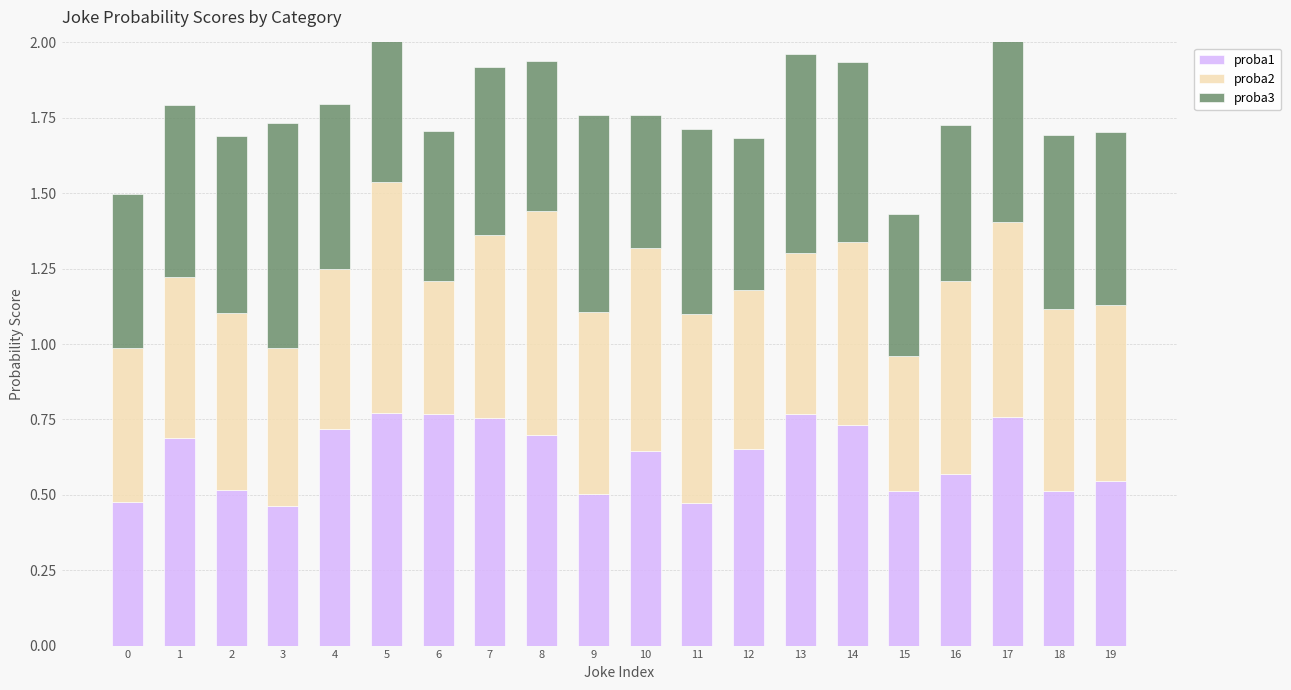

Reading right to left, extract all data points from this chart.

proba1: 0.5	0.5	0.8	0.6	0.5	0.7	0.8	0.7	0.5	0.6	0.5	0.7	0.8	0.8	0.8	0.7	0.5	0.5	0.7	0.5
proba2: 0.6	0.6	0.6	0.6	0.4	0.6	0.5	0.5	0.6	0.7	0.6	0.7	0.6	0.4	0.8	0.5	0.5	0.6	0.5	0.5
proba3: 0.6	0.6	0.7	0.5	0.5	0.6	0.7	0.5	0.6	0.4	0.7	0.5	0.6	0.5	0.7	0.5	0.7	0.6	0.6	0.5